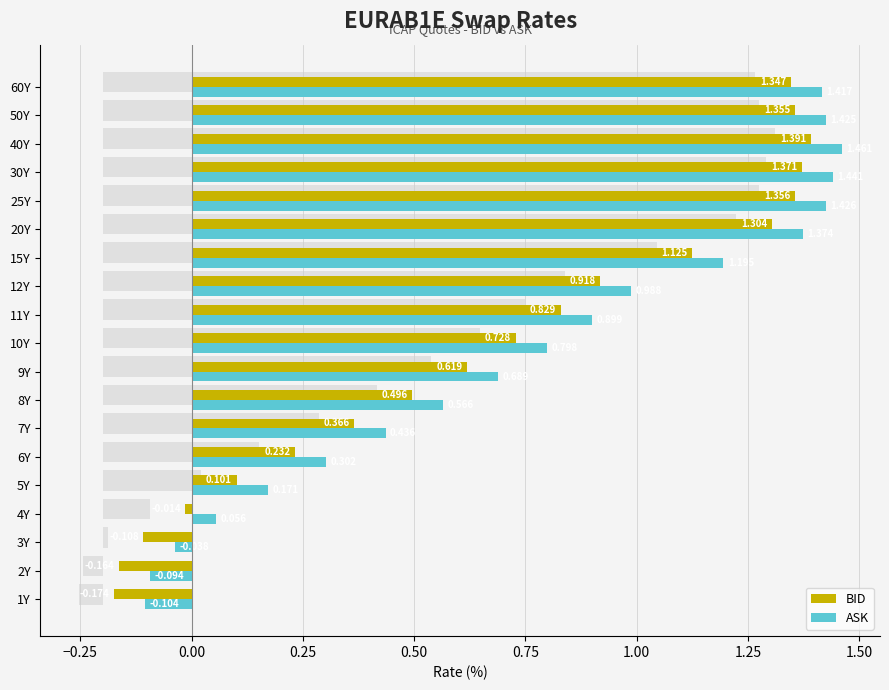

At how many categories does at least one series exceed 0?

16